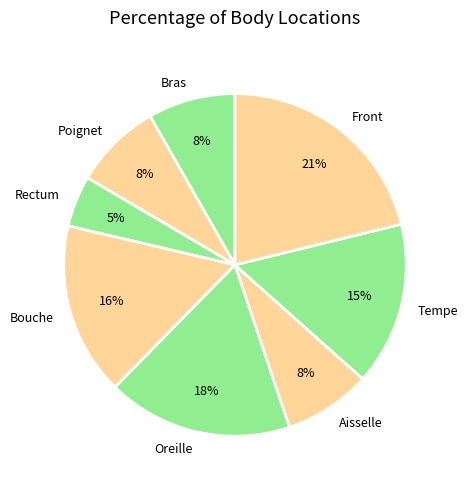

True or false: Tempe accounts for 8% of the total.

False